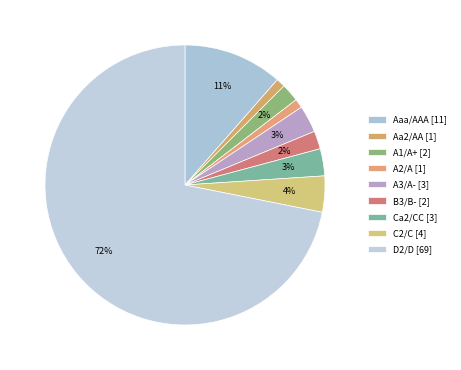

To the nearest percent, what is the average slice percentage?

11%